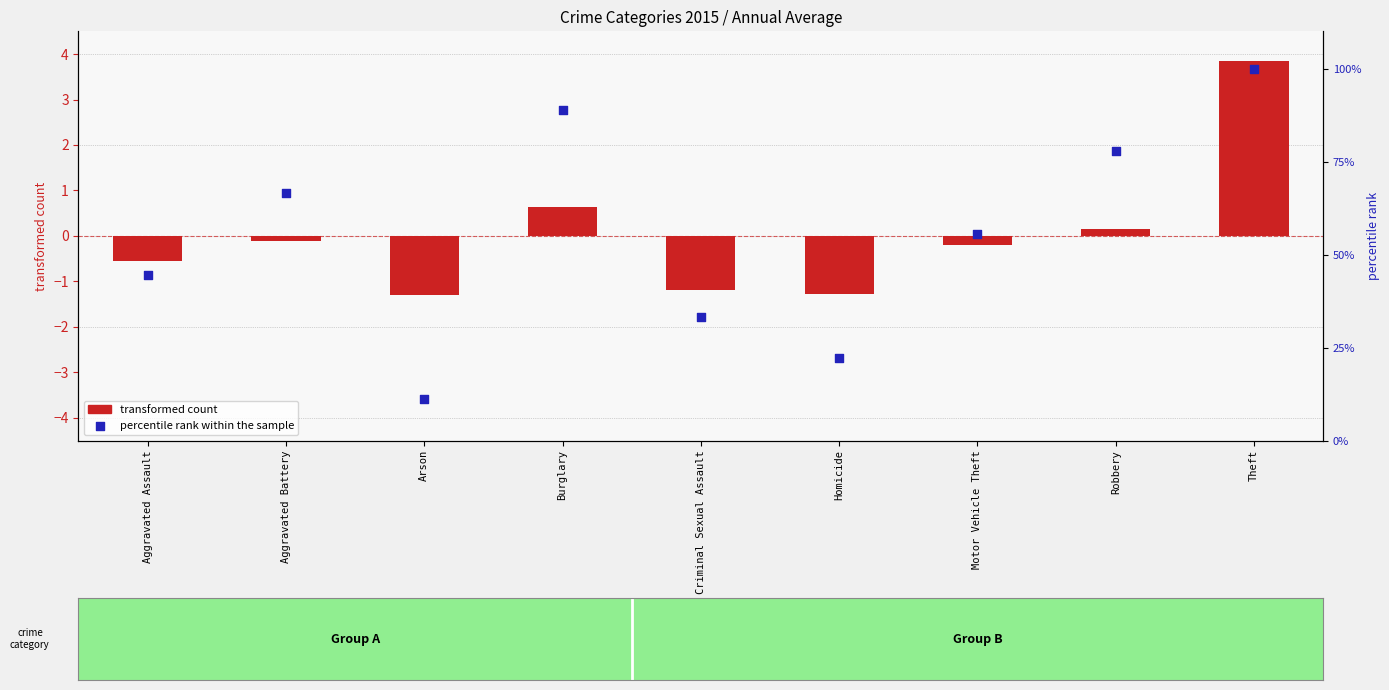

Which series reaches the maximum Y coordinate?

percentile rank within the sample